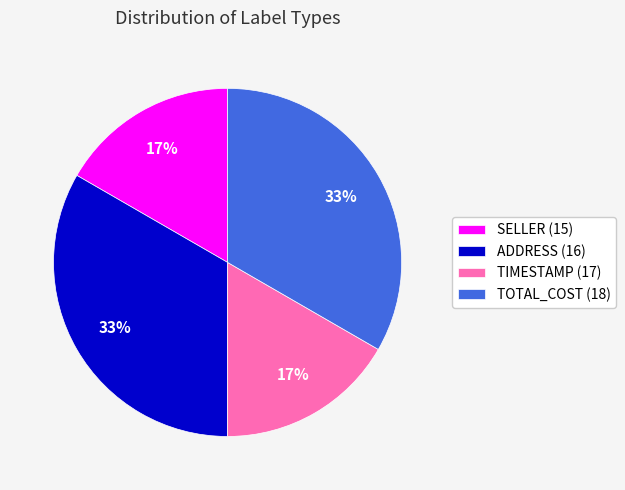

Do SELLER (15) and TIMESTAMP (17) together represent more than half of the pie?

No